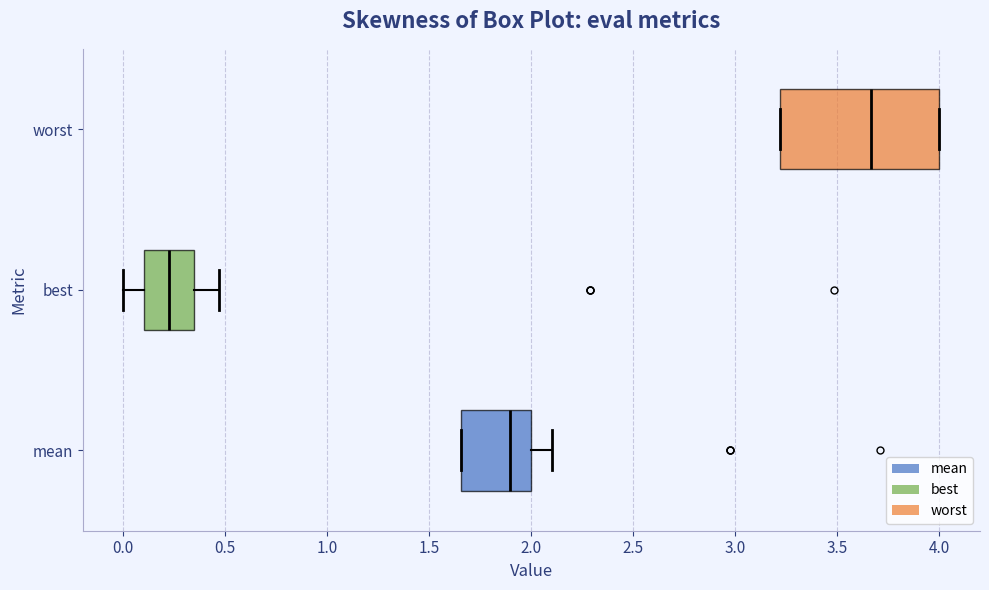

Reading bottom to top, transcribe this box plot: for each box, give where its median line is, the range the box spans, and where its two whiskers end, as read against the x-axis. The values are not printed on the chart, so give them approximately, as read against the axis.

mean: median 1.90, box 1.65 to 2.00, whiskers 1.65 to 2.10
best: median 0.25, box 0.10 to 0.35, whiskers 0.00 to 0.45
worst: median 3.65, box 3.20 to 4.00, whiskers 3.20 to 4.00